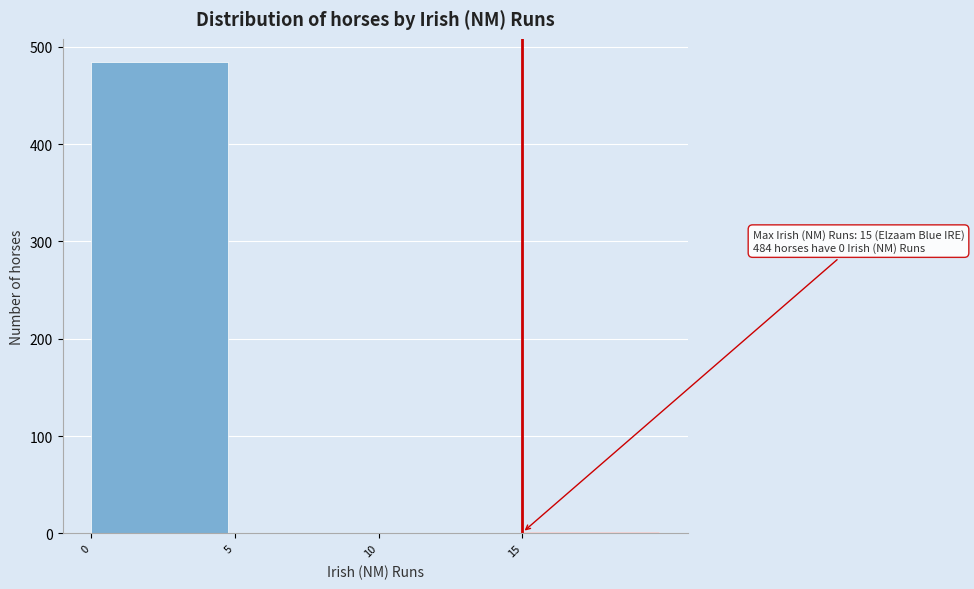

Which range on the x-axis has the tallest bar?

0 to 5